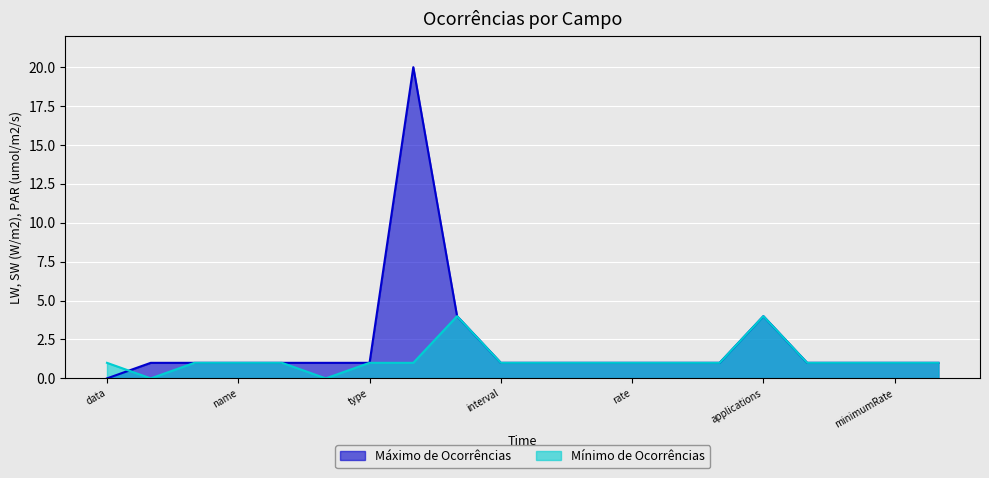

What is the value of the Máximo de Ocorrências point at the 3rd from the left?

1